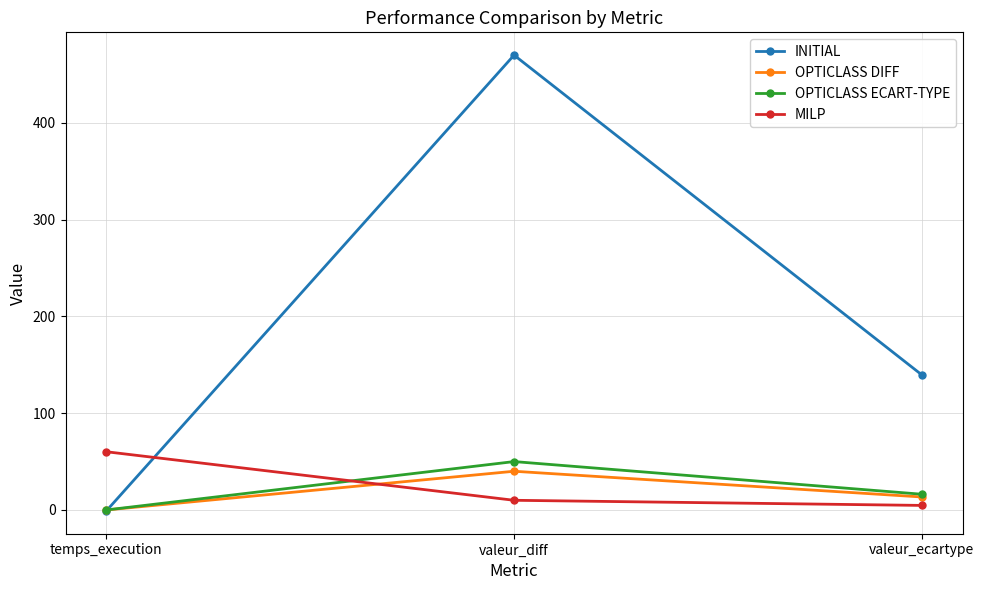

Which category has the lowest value across all series?

temps_execution